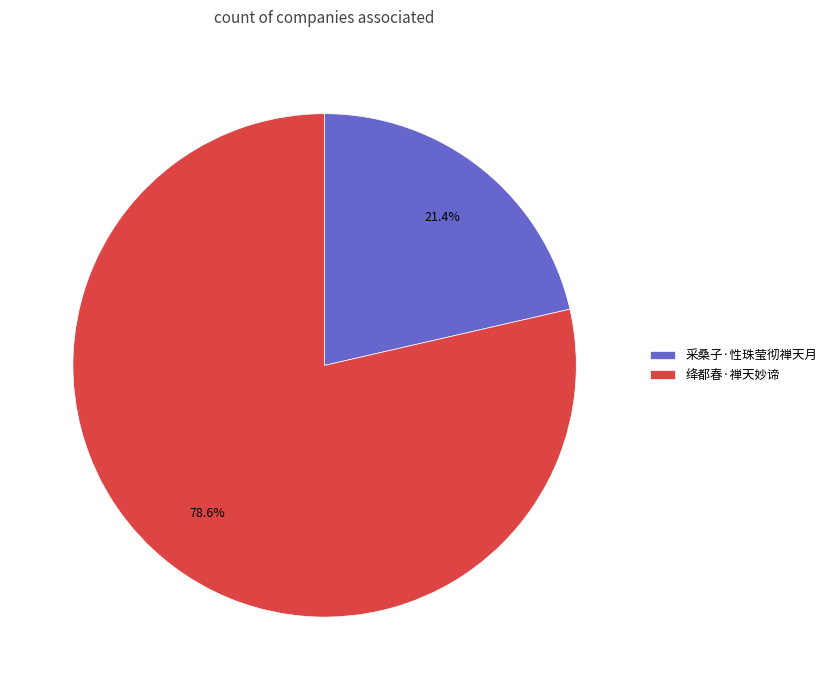

Rank the categories by value from highest to lowest.

绛都春·禅天妙谛, 采桑子·性珠莹彻禅天月